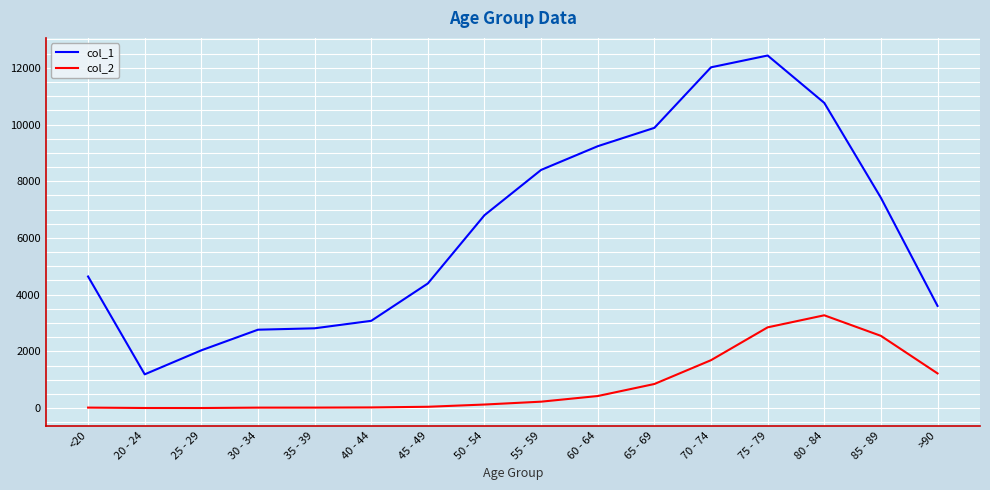

How many lines are shown in the chart?

2